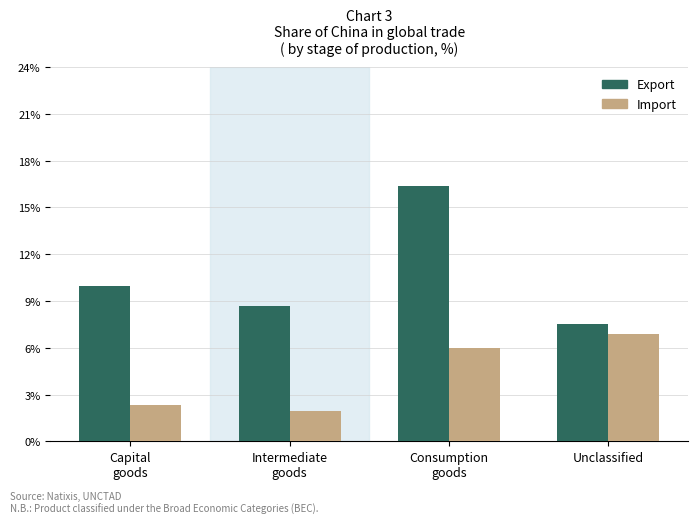

Are the bars horizontal?

No